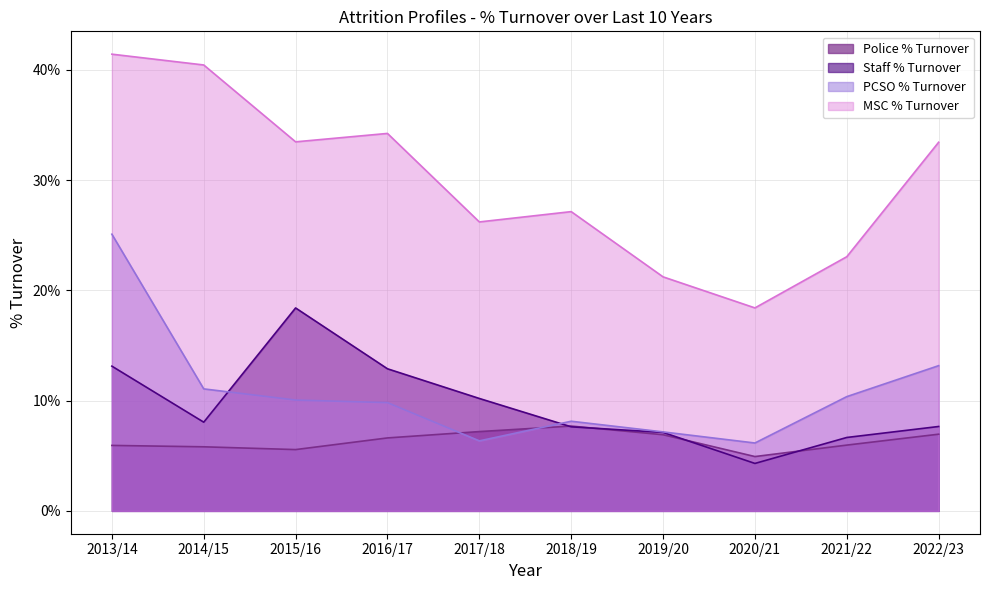

Which series changed the most between 2013/14 and 2018/19?

PCSO % Turnover